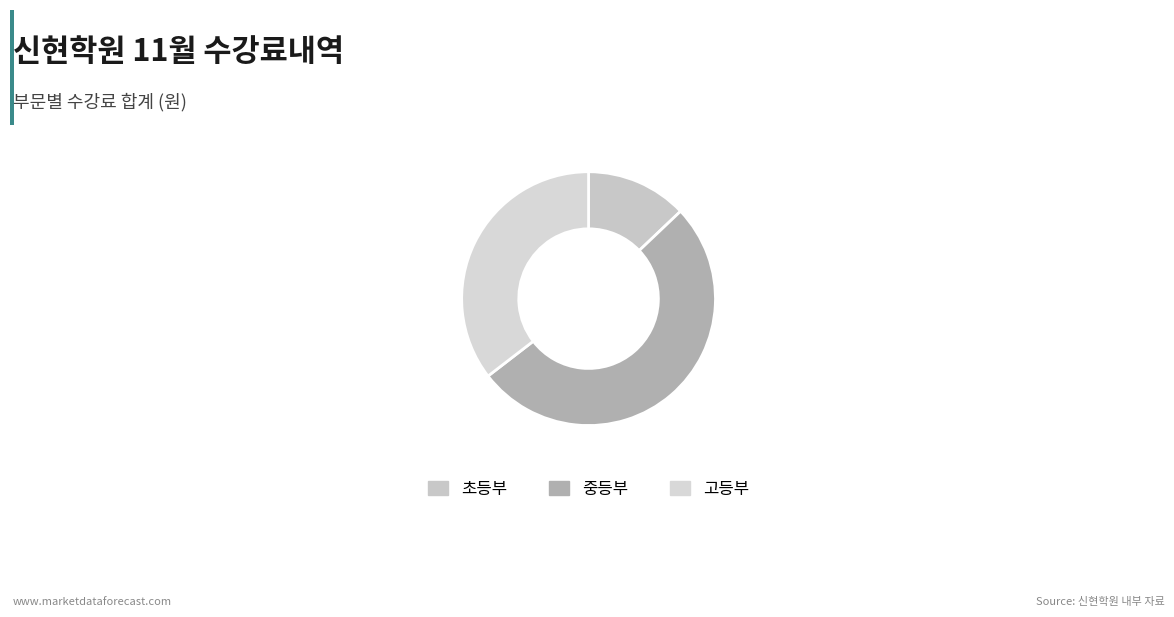

What is the change in value from 초등부 to 중등부?

+1650000